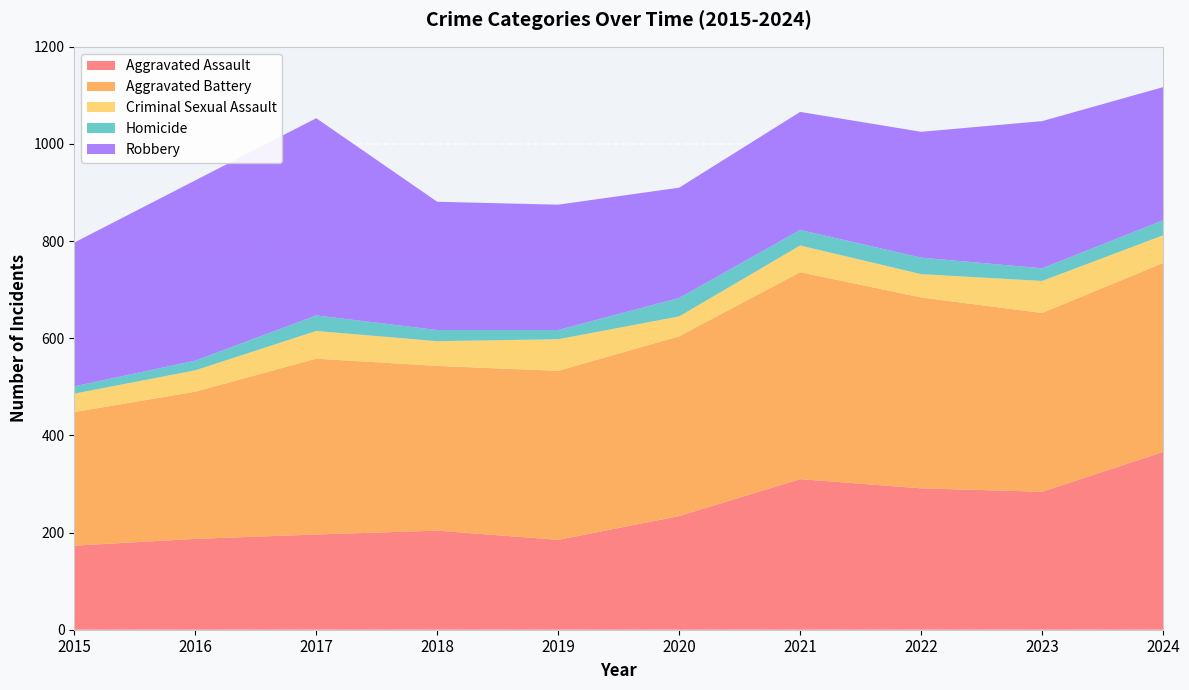

Reading left to right, extract all data points from this chart.

Aggravated Assault: 173	187	196	204	185	234	310	291	284	366
Aggravated Battery: 275	303	362	339	348	370	426	393	368	389
Criminal Sexual Assault: 38	44	57	51	65	41	55	48	66	57
Homicide: 15	20	32	23	19	38	32	34	26	31
Robbery: 296	371	406	264	258	227	243	259	303	274